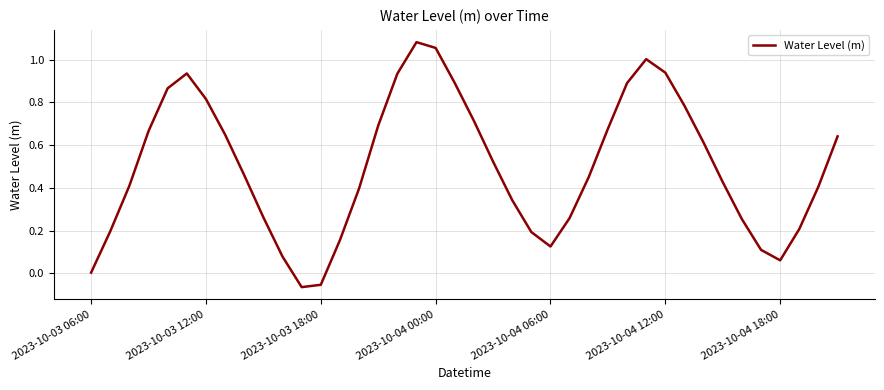

Reading right to left, what are all the values shown in this chart?

0.6	0.4	0.2	0.1	0.1	0.3	0.4	0.6	0.8	0.9	1.0	0.9	0.7	0.5	0.3	0.1	0.2	0.3	0.5	0.7	0.9	1.1	1.1	0.9	0.7	0.4	0.2	-0.1	-0.1	0.1	0.3	0.5	0.6	0.8	0.9	0.9	0.7	0.4	0.2	0.0